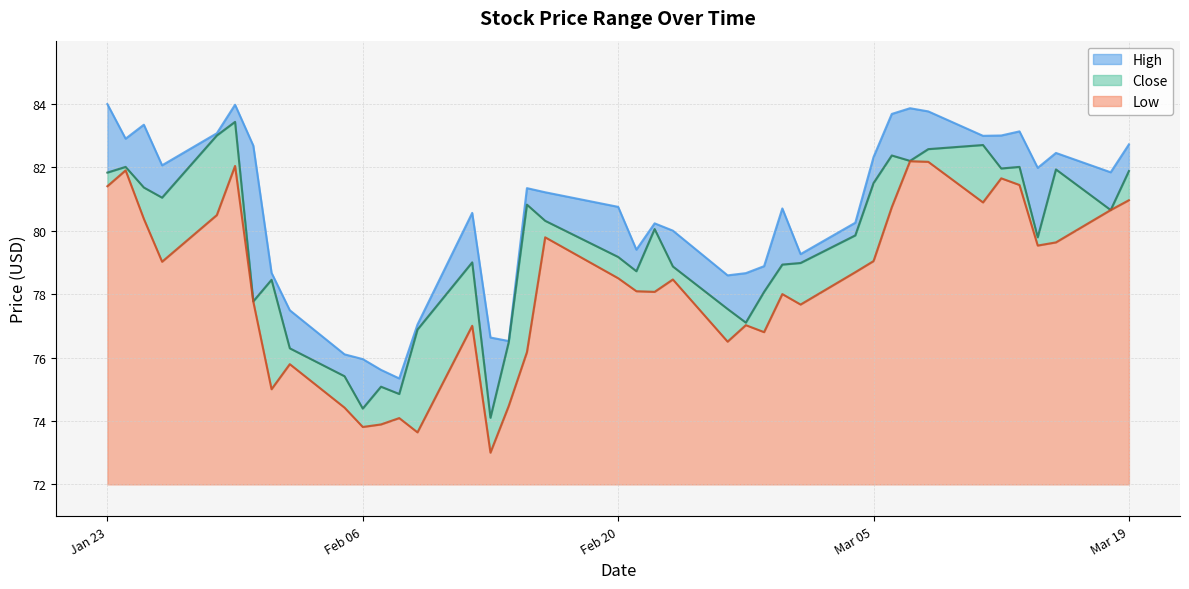

Does the chart have visible grid lines?

Yes